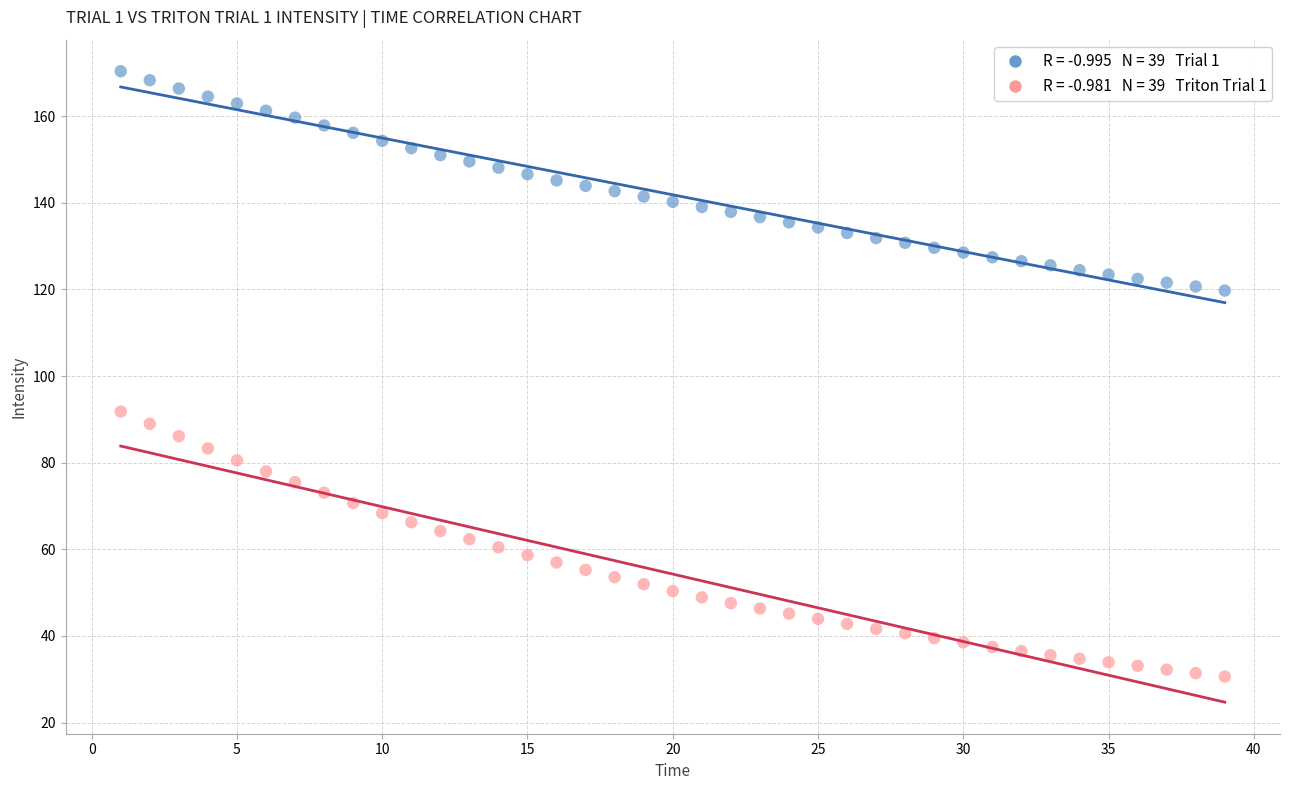

Across all series, what Y value is closest to 100?

91.8